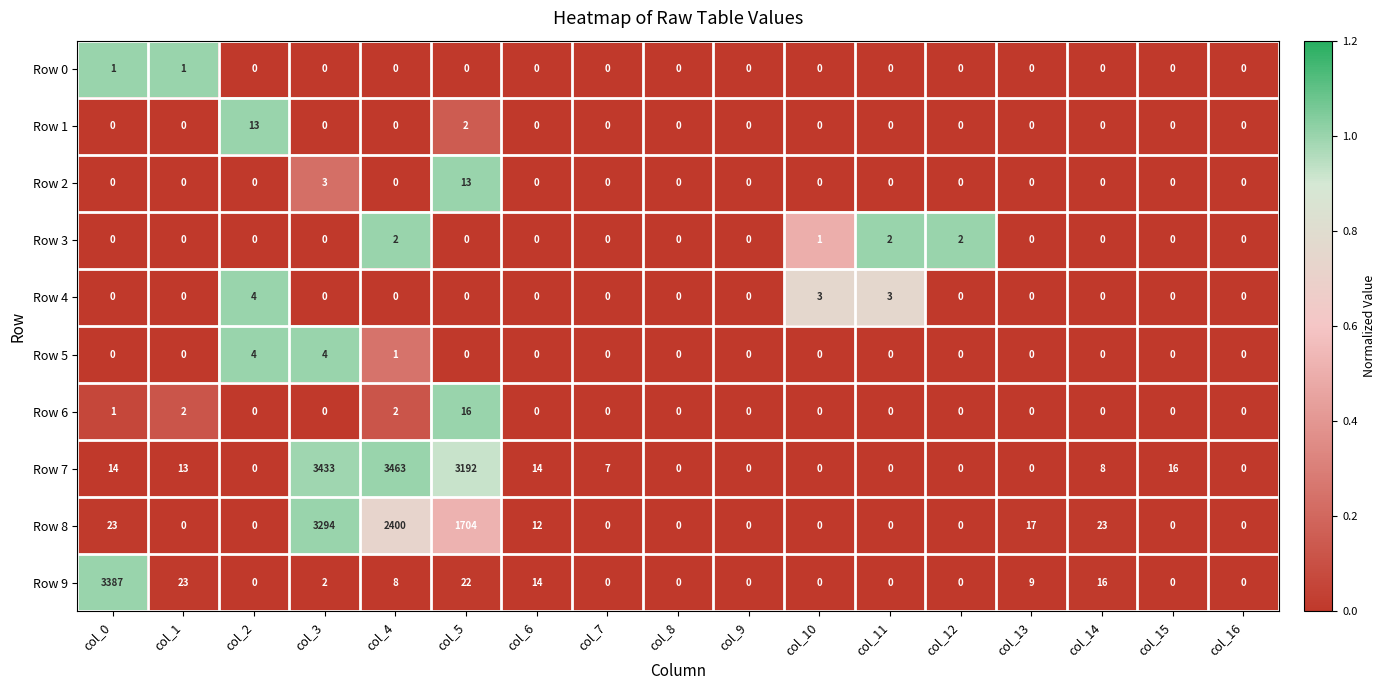

The value of Row 1 at col_1 is 0. True or false?

True